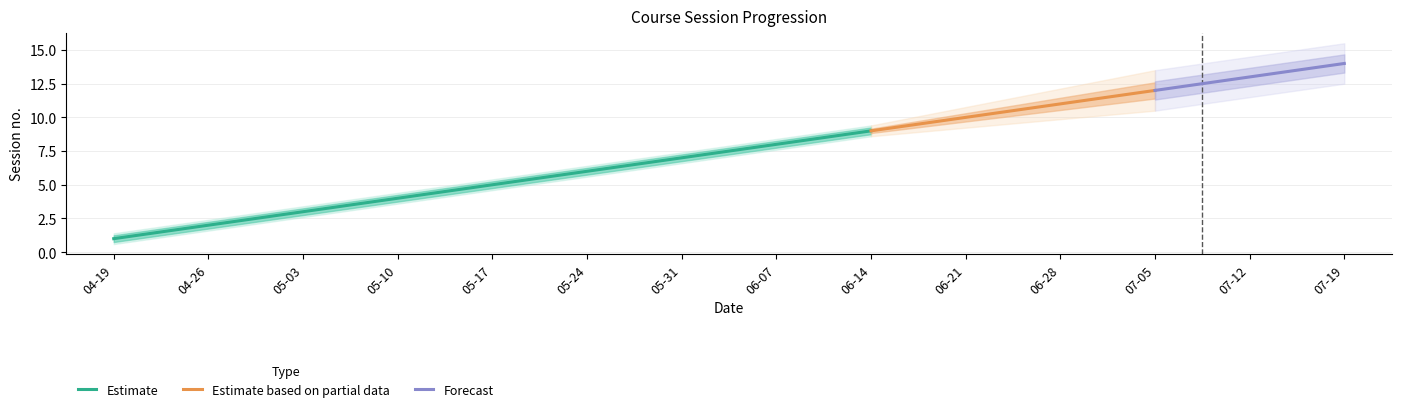

What is the difference between the second highest and minimum values in the pad_upper series?

12.0